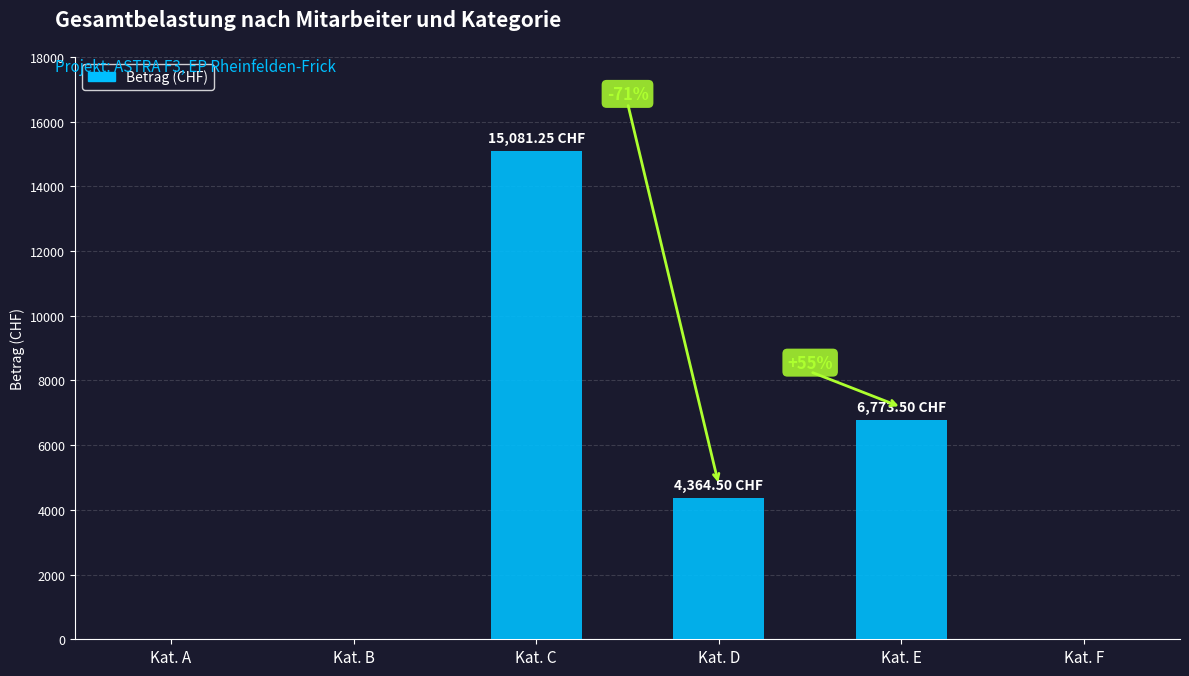

At which label does the data first exceed 4364?

Kat. C